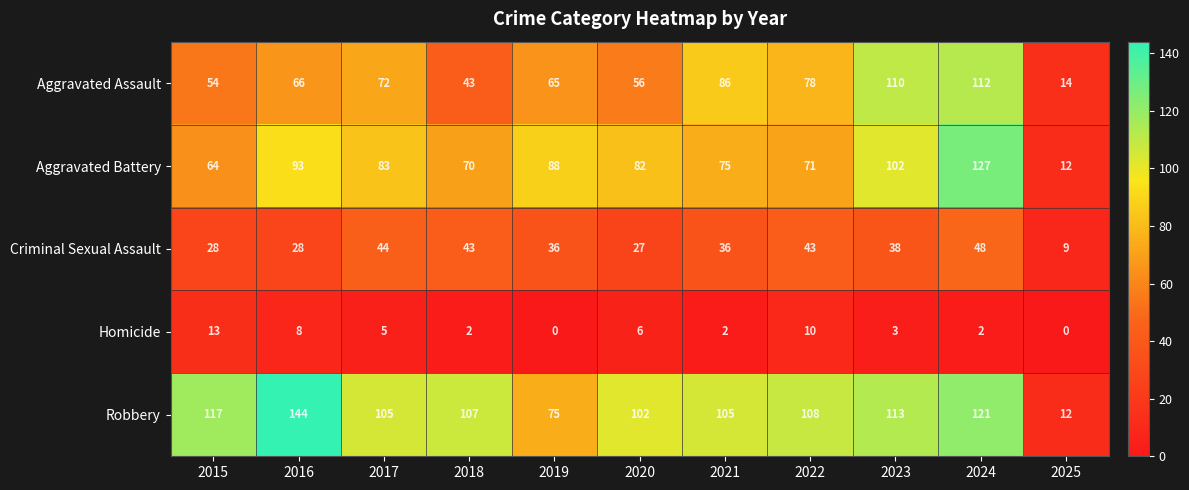

Which label corresponds to the largest value in the chart?

2016